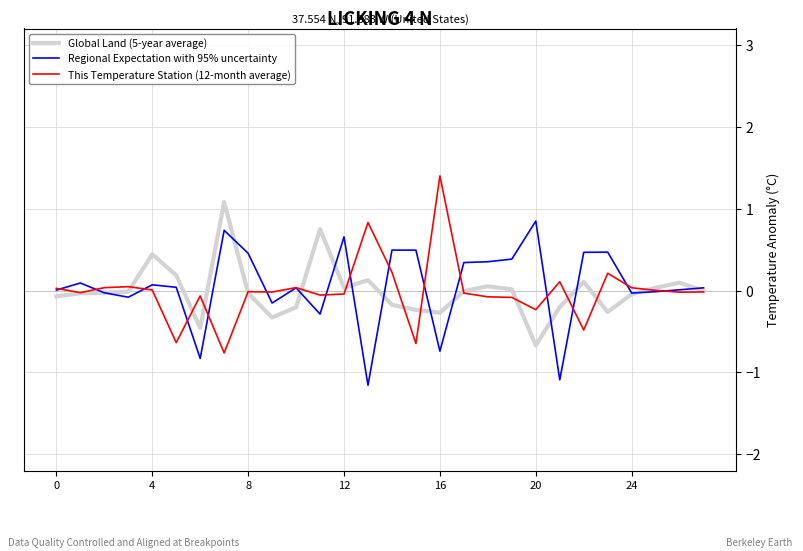

What is the maximum value shown in the chart?

1.4